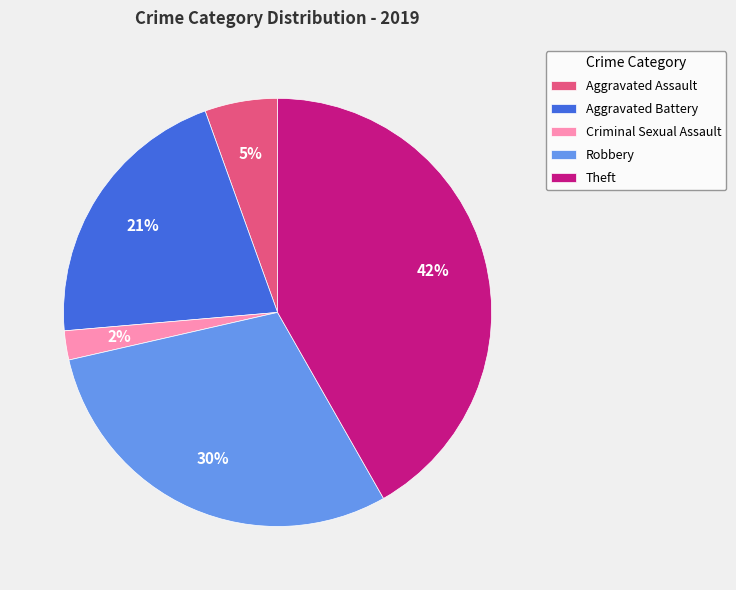

To the nearest percent, what is the difference between the largest and smallest slice percentages?

40%